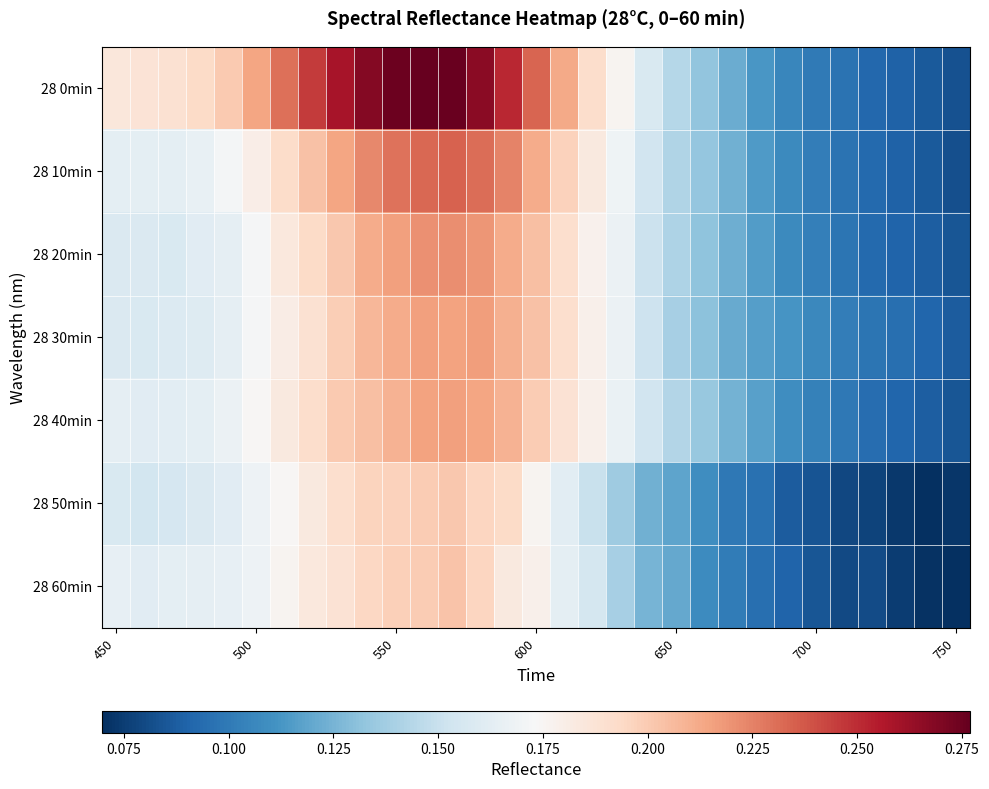

Which series has the largest range (max minus min)?

28 0min